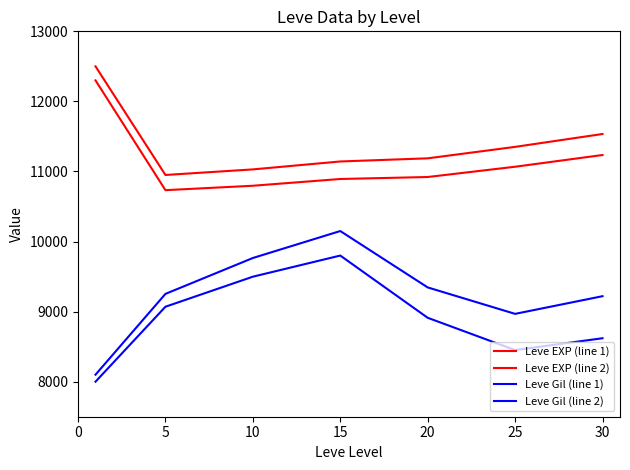

How many lines are shown in the chart?

4